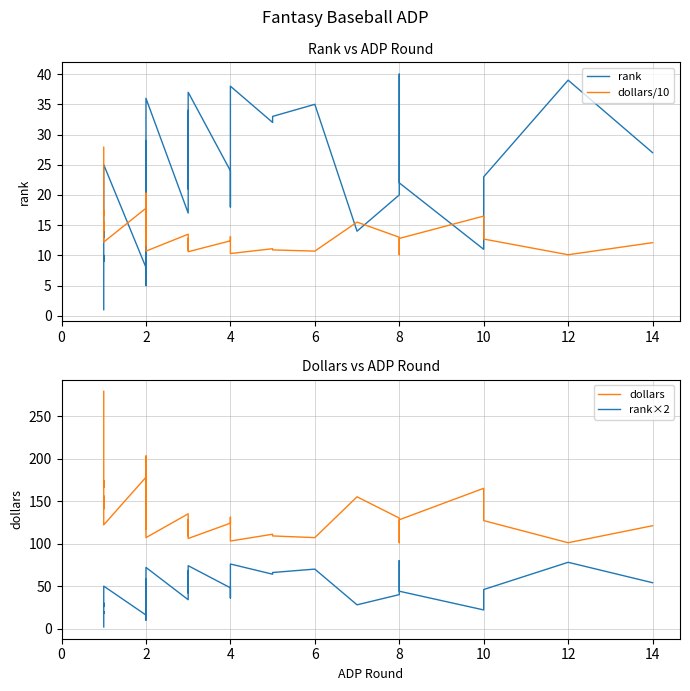

In dollars, how many points are higher than both neighbors (excluding endpoints)?

10